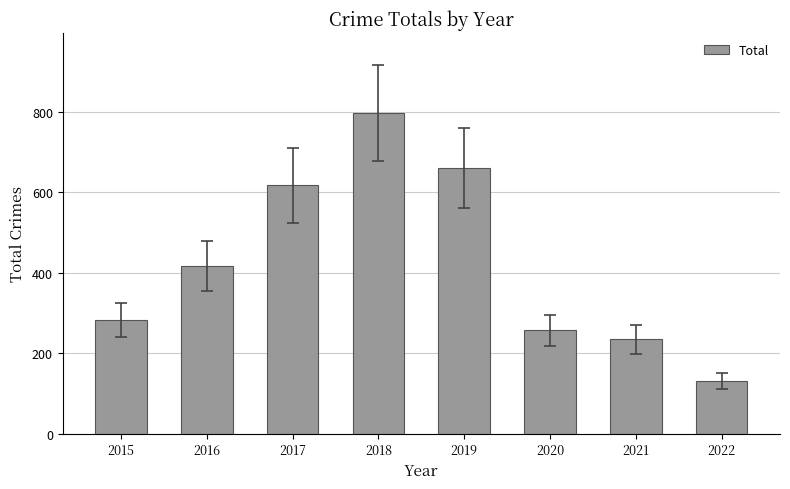

What is the difference between the maximum and minimum values?

667